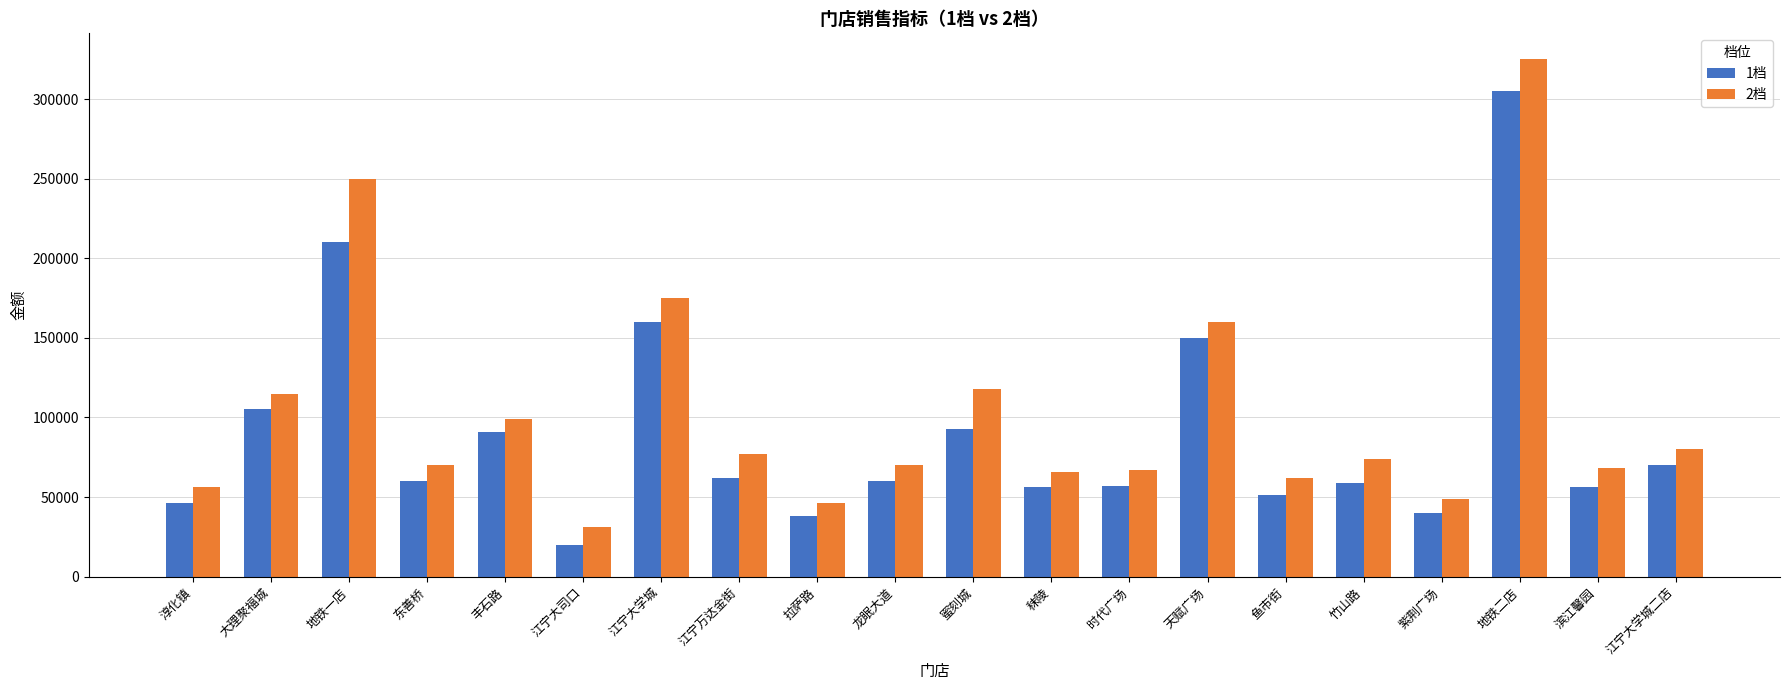

What is the sum of all 2档 values?

2058000